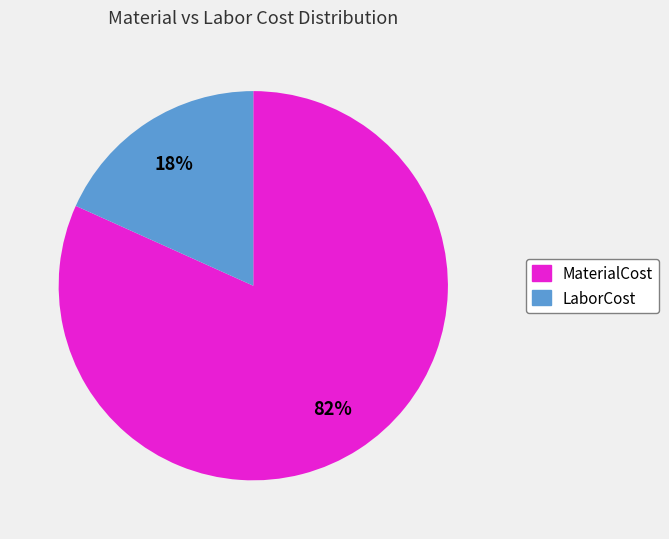

To the nearest percent, what is the combined percentage of MaterialCost and LaborCost?

100%